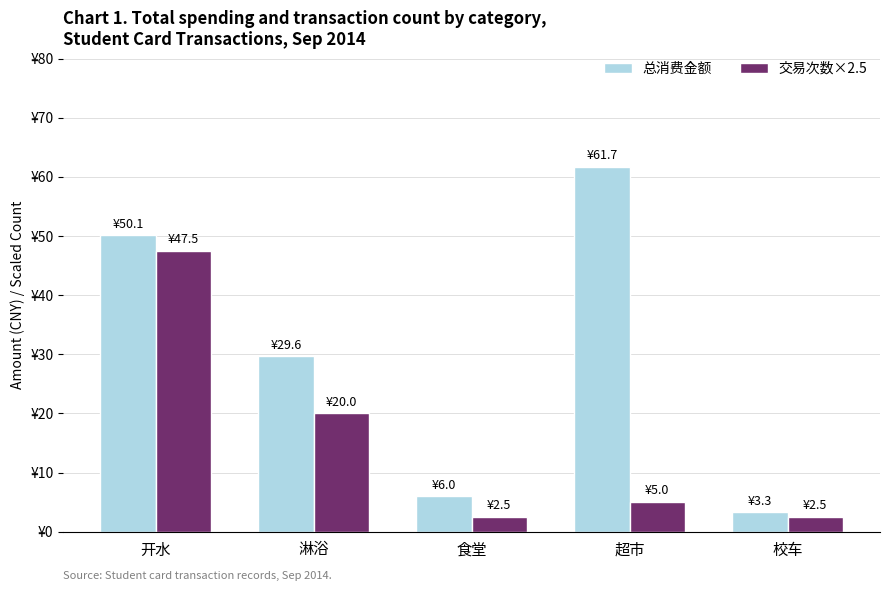

What are all the series names shown in the legend?

总消费金额, 交易次数×2.5